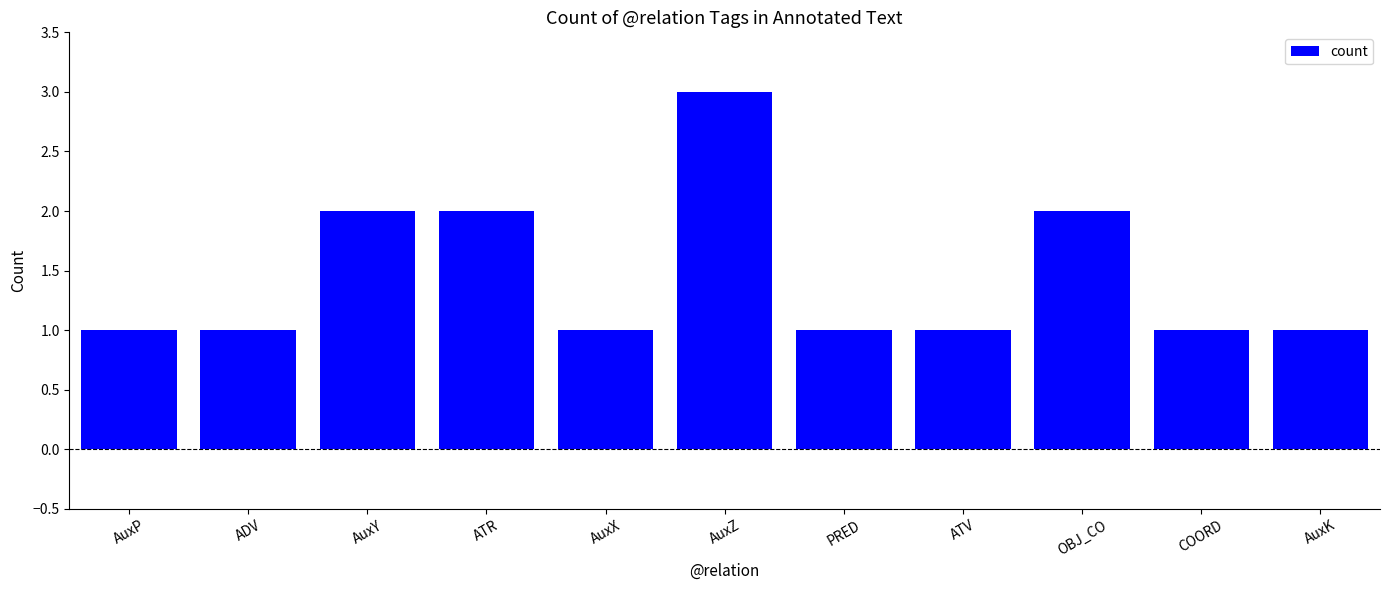

What is the sum of the values at ATR and AuxX?

3